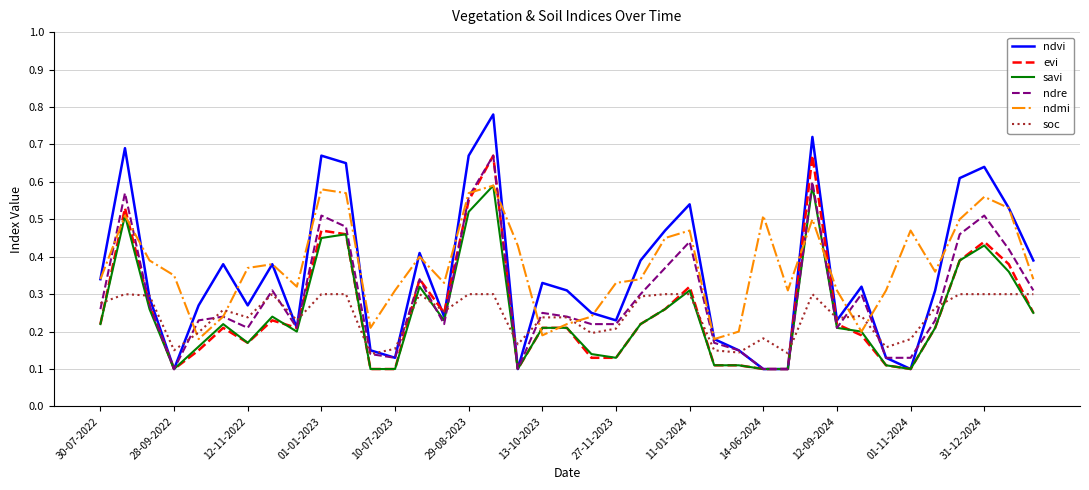

Which series has the widest spread of values?

ndvi